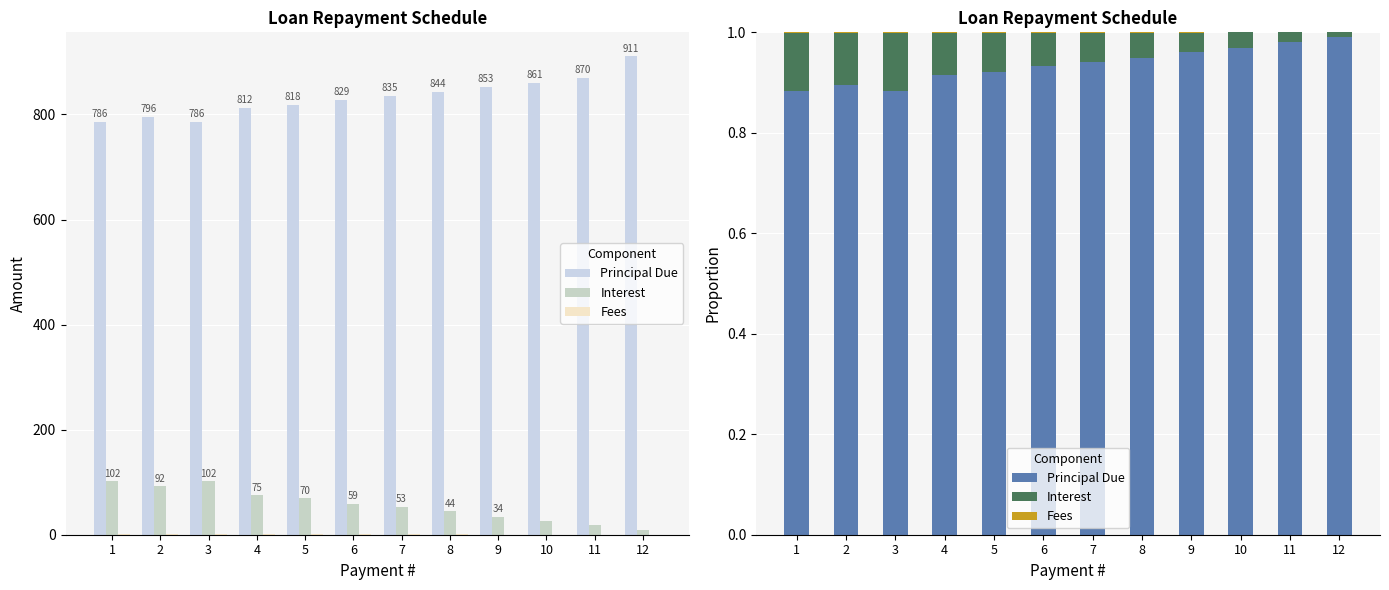

The Interest series shows 0.1 at 5. True or false?

True